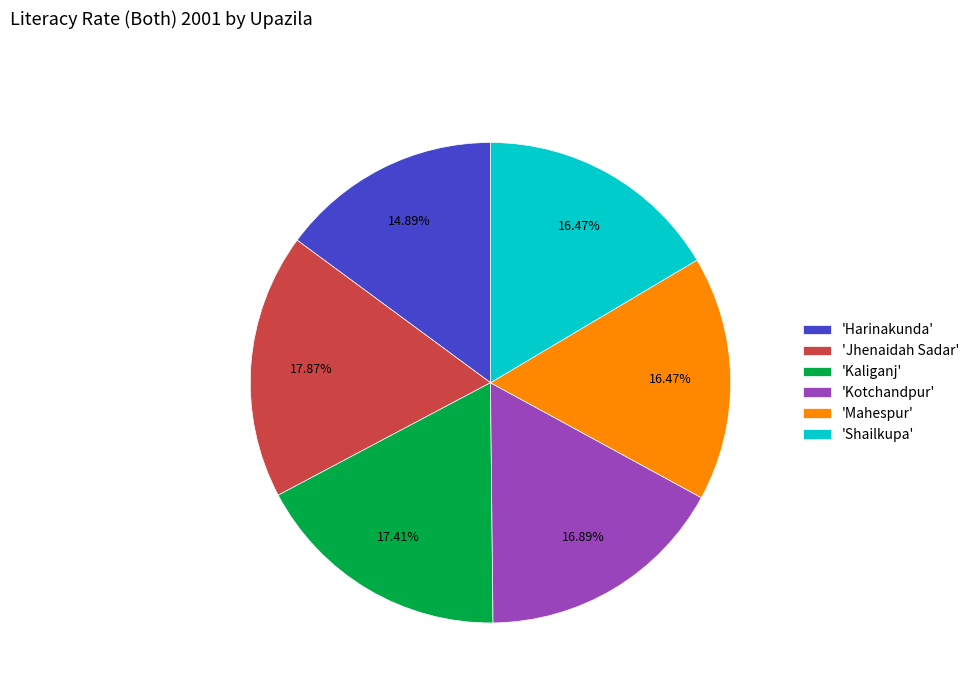

To the nearest percent, what is the difference between the largest and smallest slice percentages?

3%